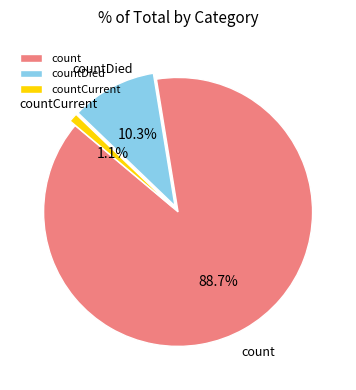

Between countCurrent and count, which is larger?

count